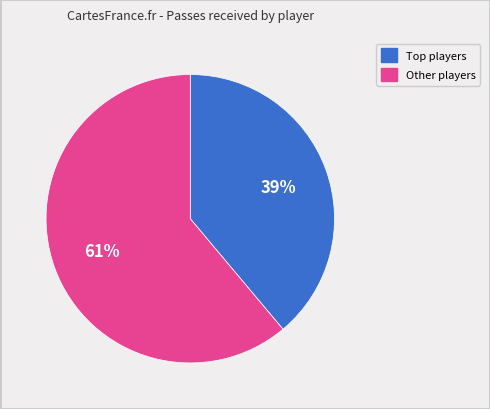

Is there any slice that represents more than half of the pie?

Yes